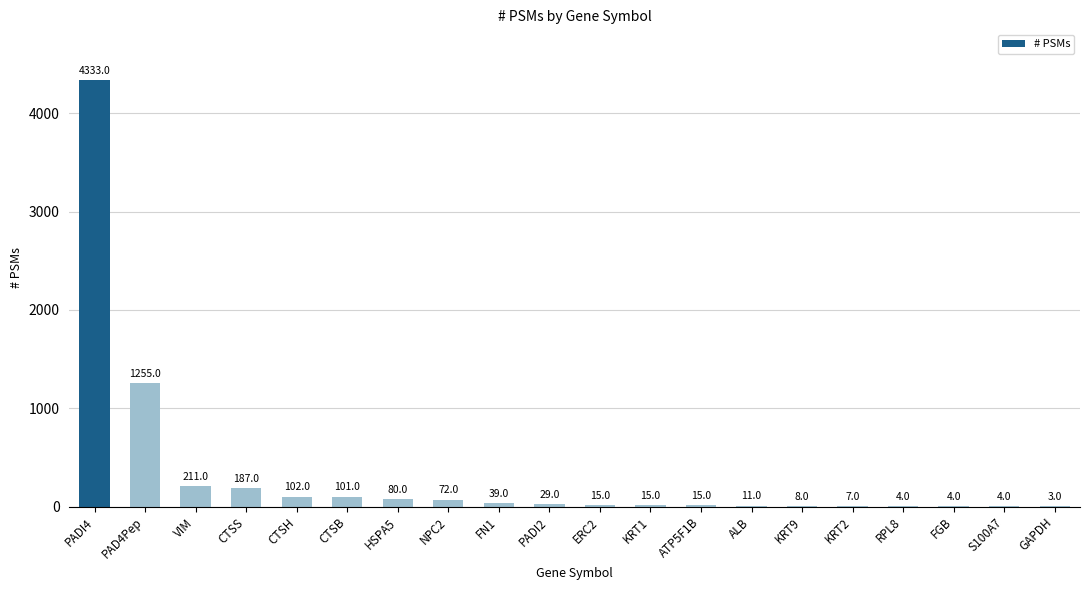

Which category has the highest value across all series?

PADI4